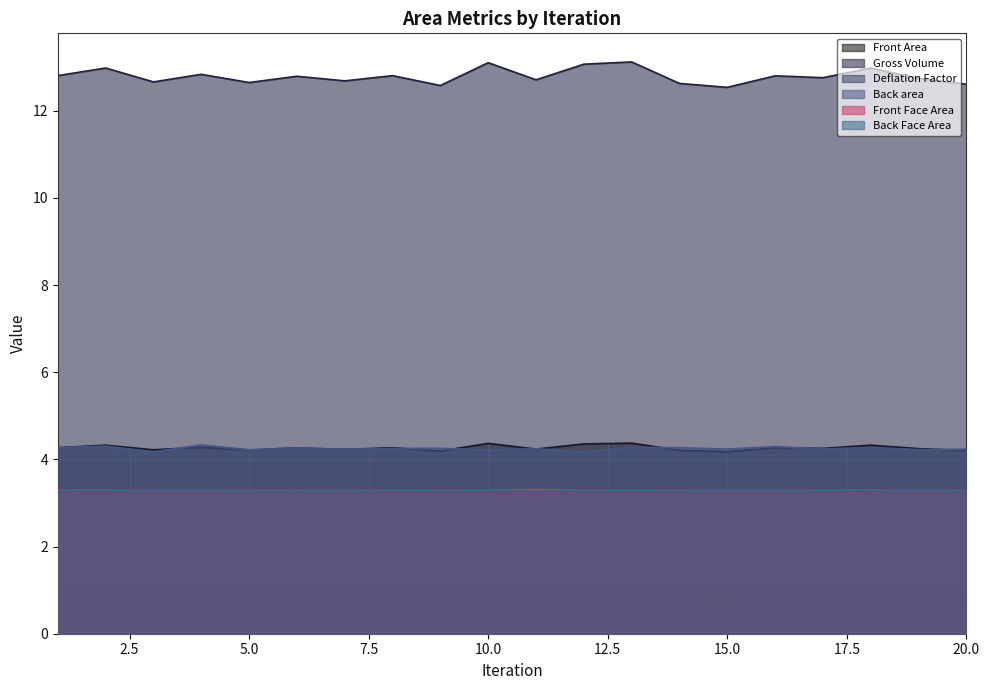

True or false: Front Face Area has more than 2 points higher than both neighbors.

True